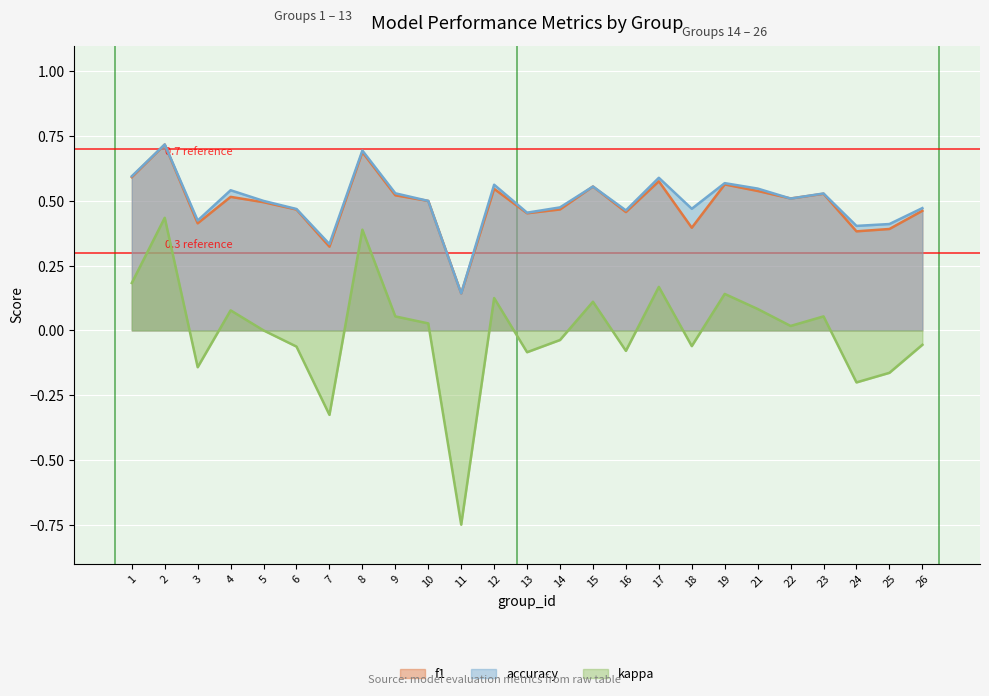

At which category does the chart reach its minimum across all series?

11